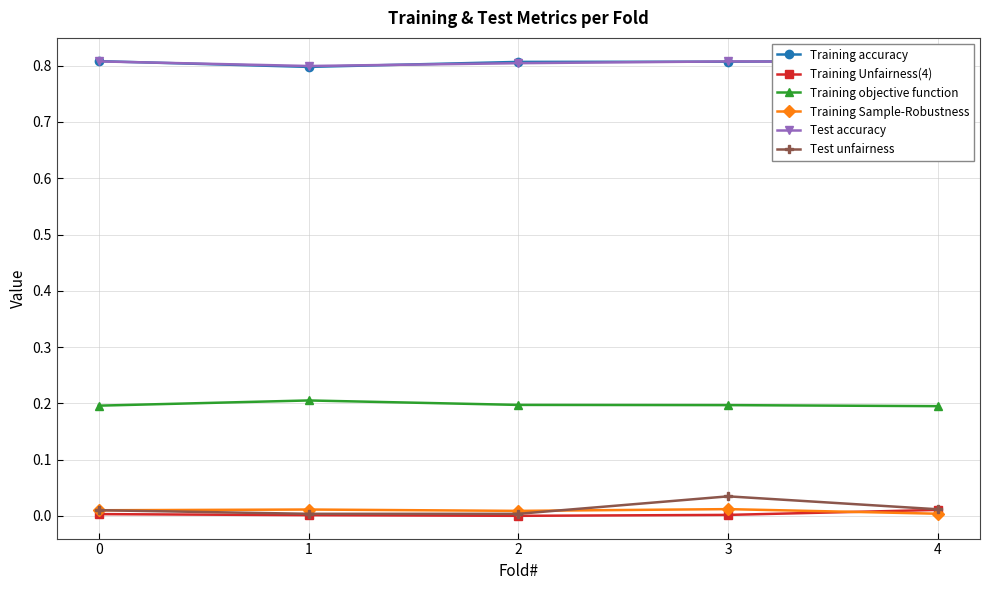

True or false: Training Unfairness(4) and Training objective function cross at least once.

False